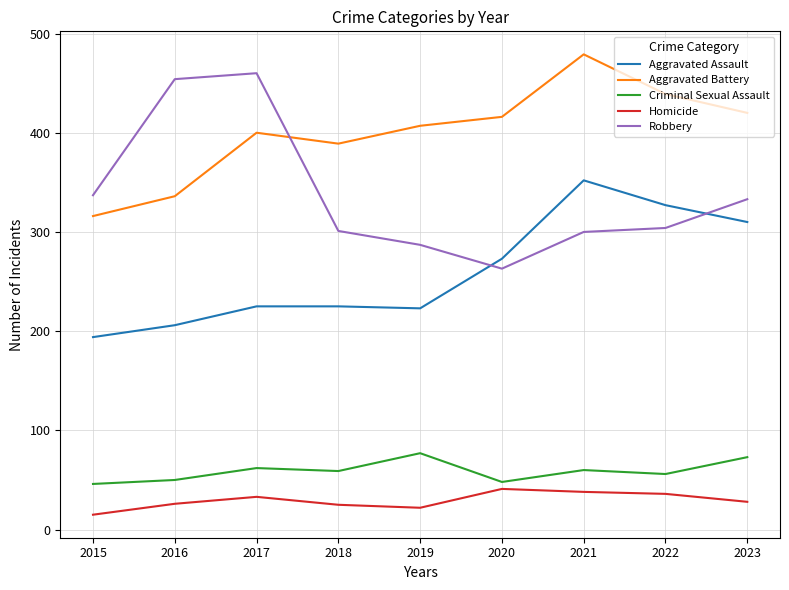

How many lines are shown in the chart?

5